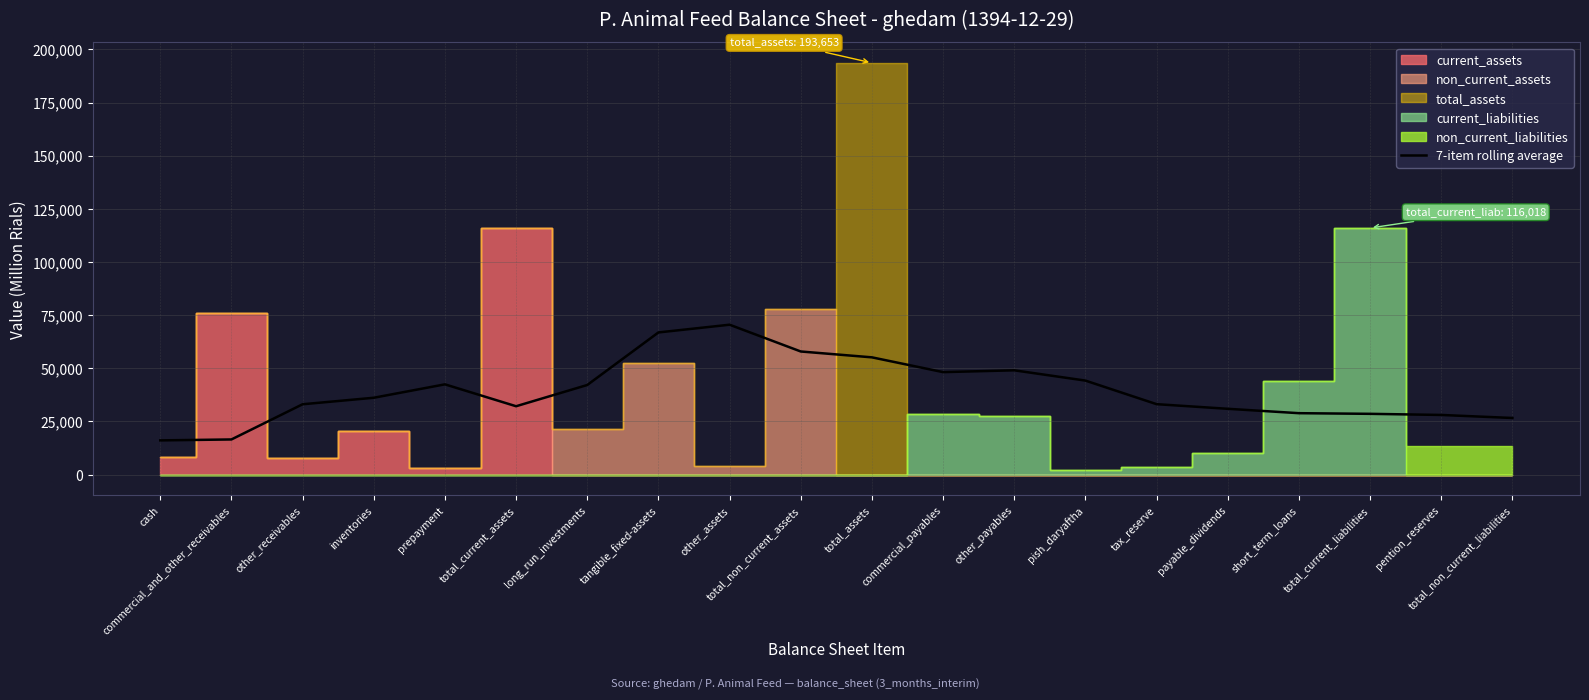

Where is the first local minimum?

total_current_assets